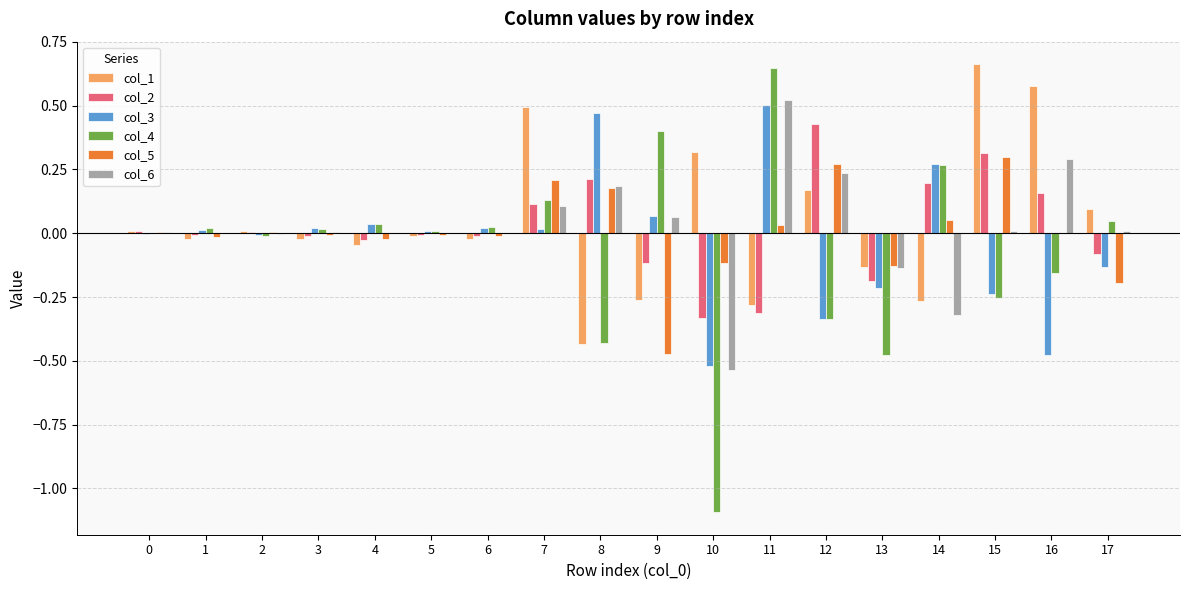

Is the value of col_4 at 12 greater than the value of col_6 at 15?

No